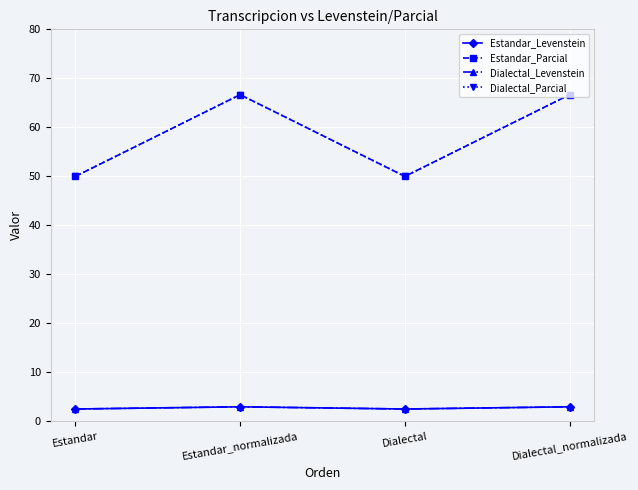

The Dialectal_Parcial series shows 29.6 at Dialectal. True or false?

False